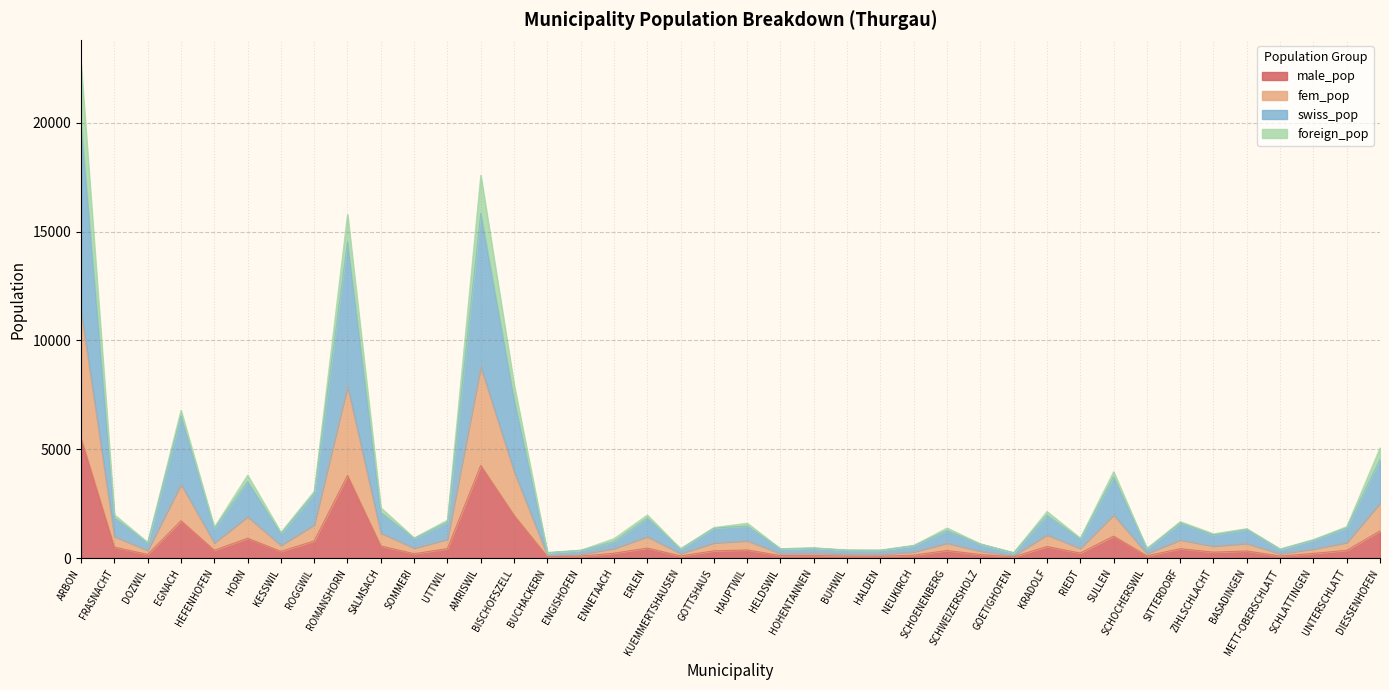

Which series has the largest total across all categories?

swiss_pop